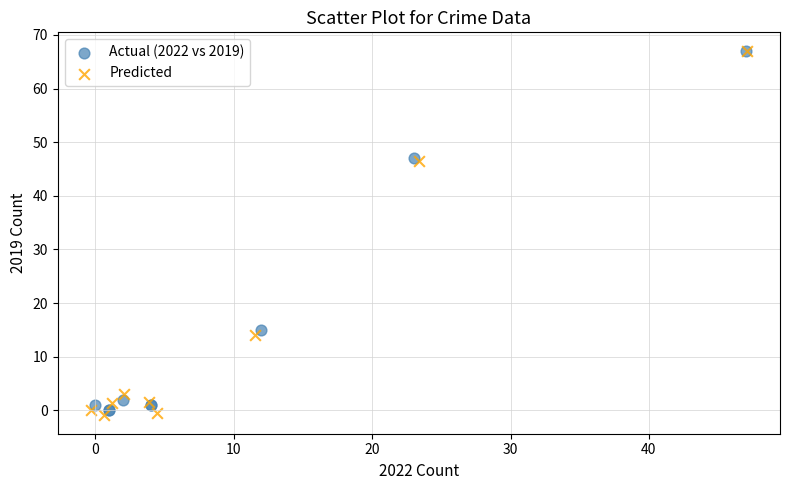

What are all the series names shown in the legend?

Actual (2022 vs 2019), Predicted